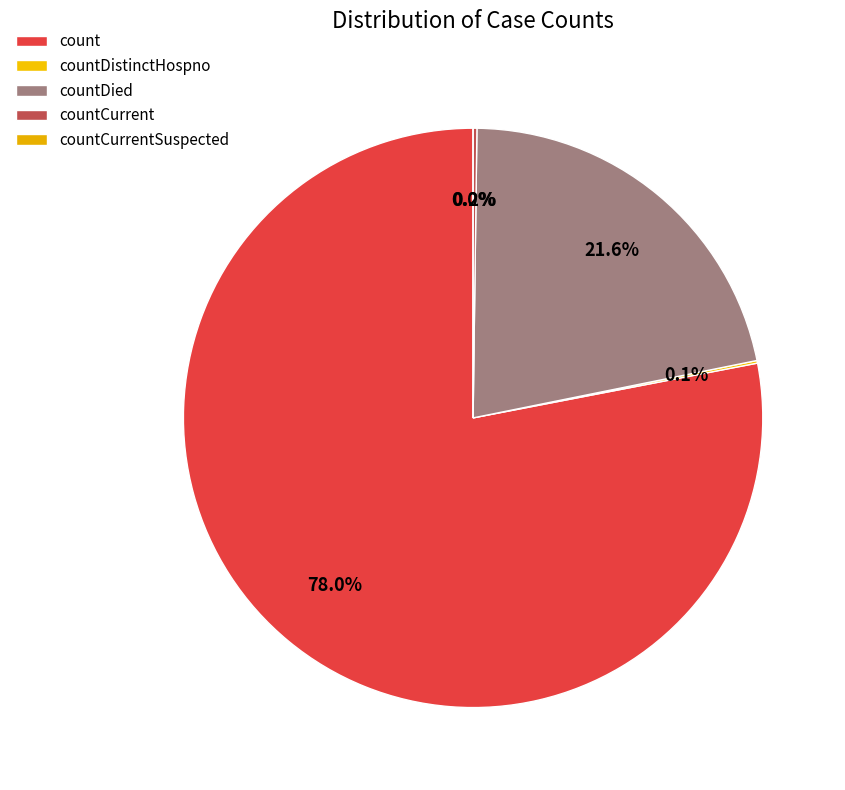

Is there a majority slice in this chart?

Yes